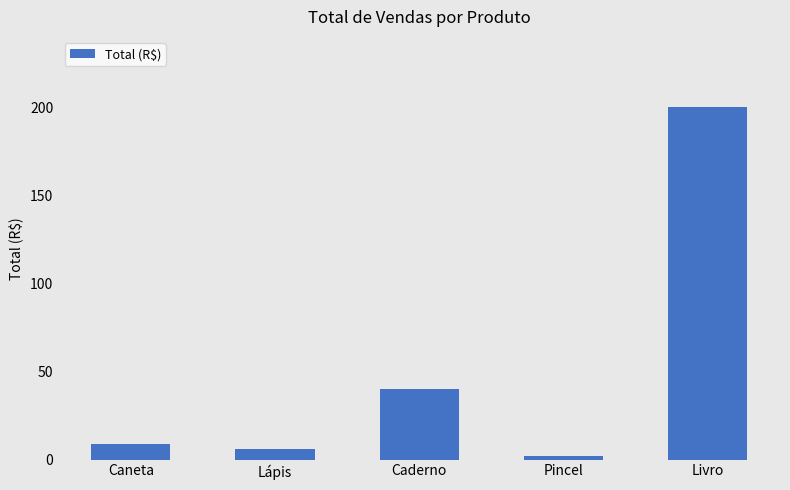

Which has a higher value, Pincel or Livro?

Livro